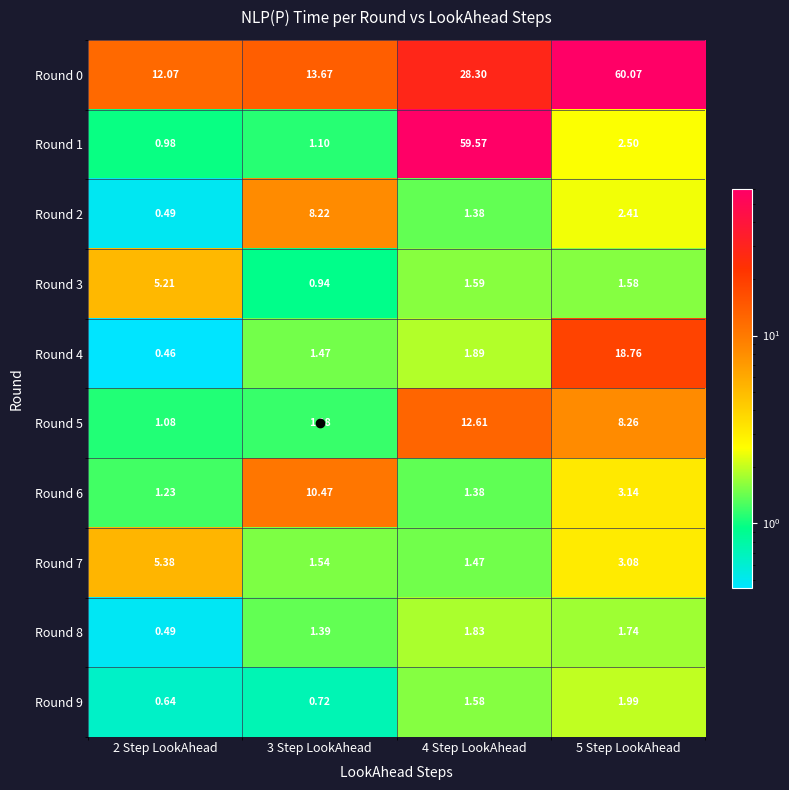

Is the value of Round 1 at 4 Step LookAhead greater than the value of Round 9 at 3 Step LookAhead?

Yes